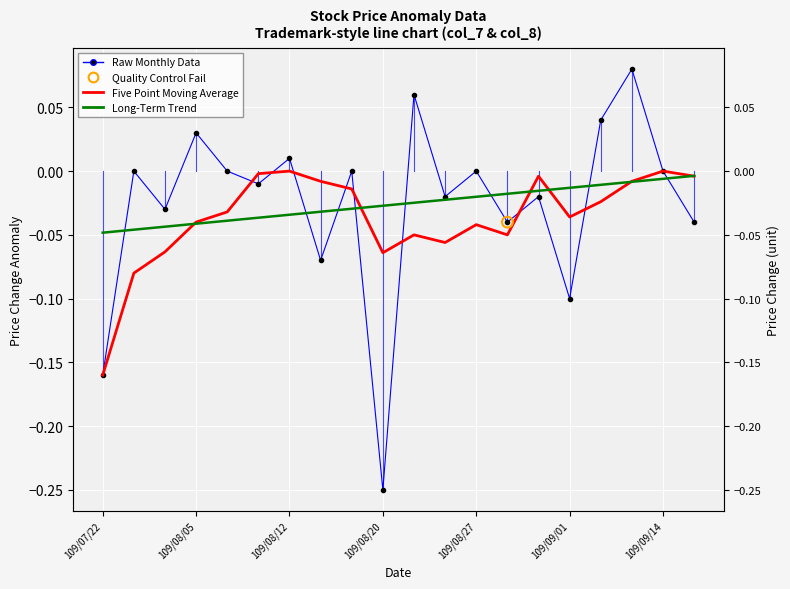

Which series contains the highest Y value?

Raw Monthly Data